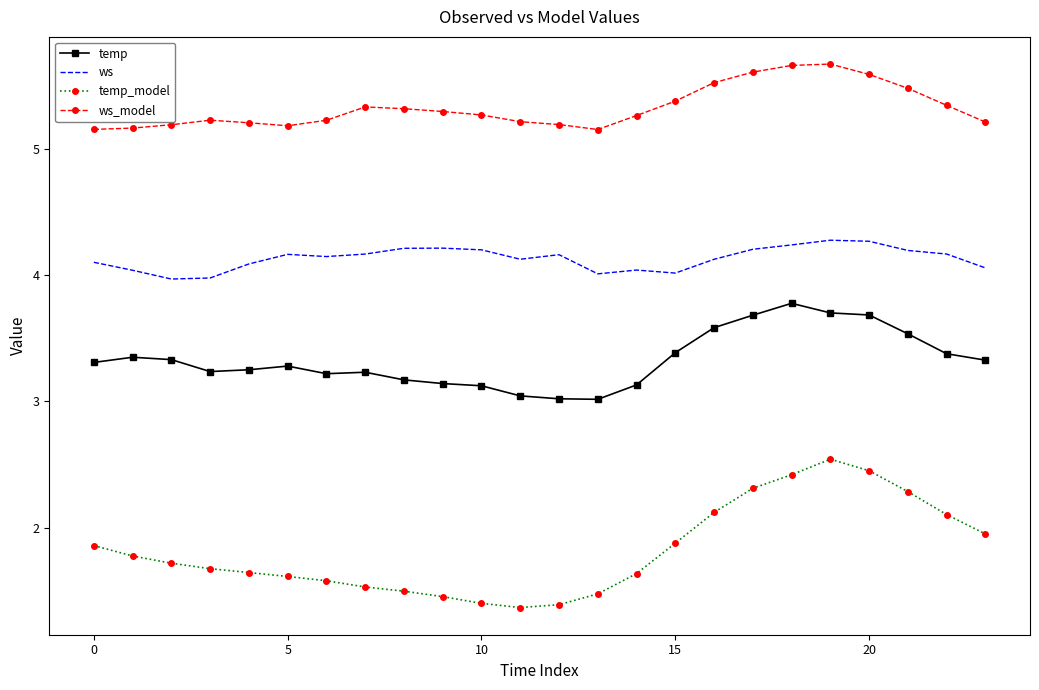

What is the lowest value of the ws series?

4.0